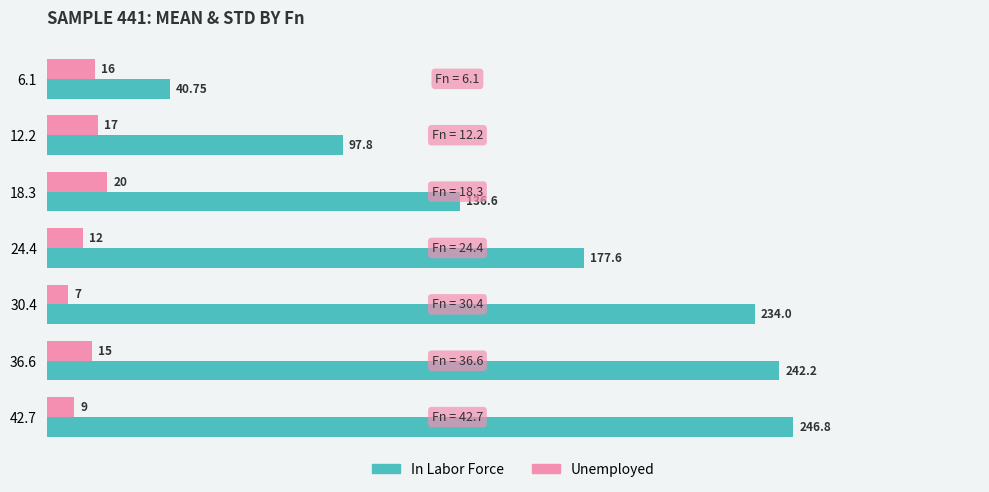

Which series has the largest total across all categories?

In Labor Force